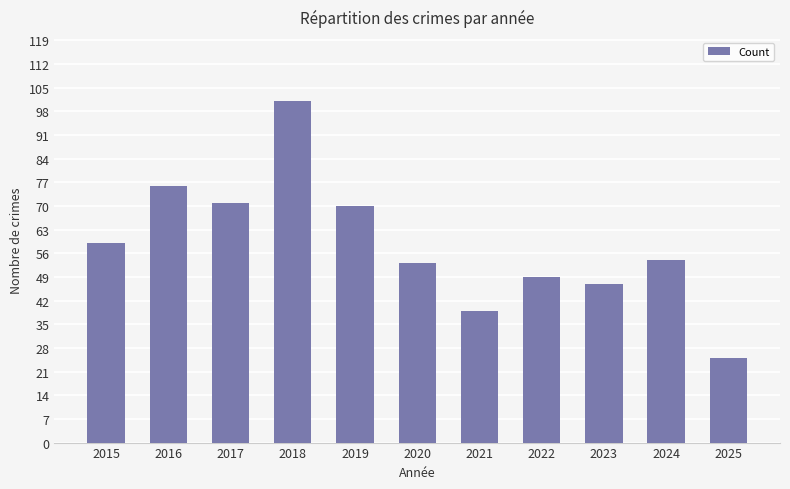

What is the minimum value shown in the chart?

25